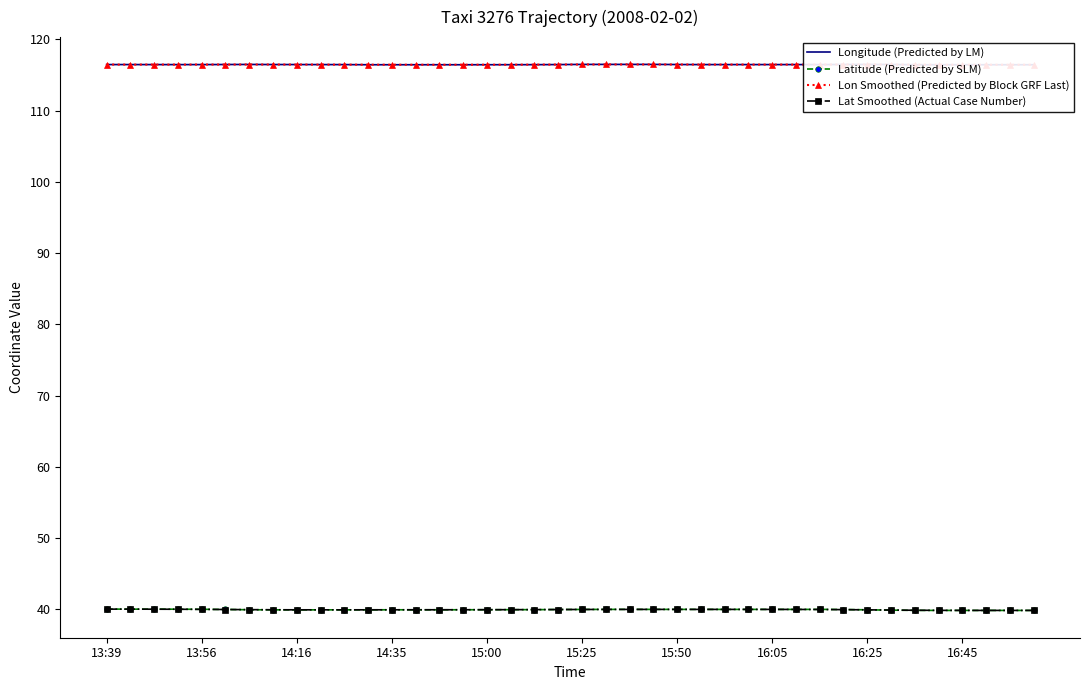

How many lines are shown in the chart?

4